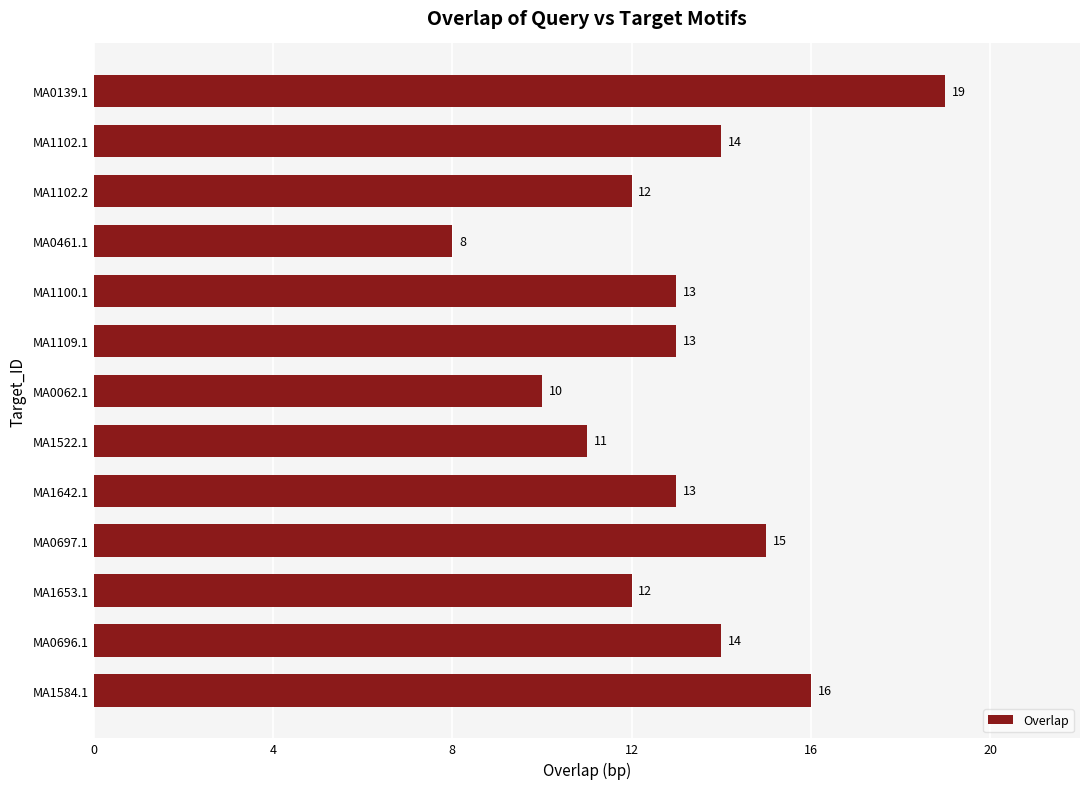

What is the difference between the values at MA1102.1 and MA0062.1?

4